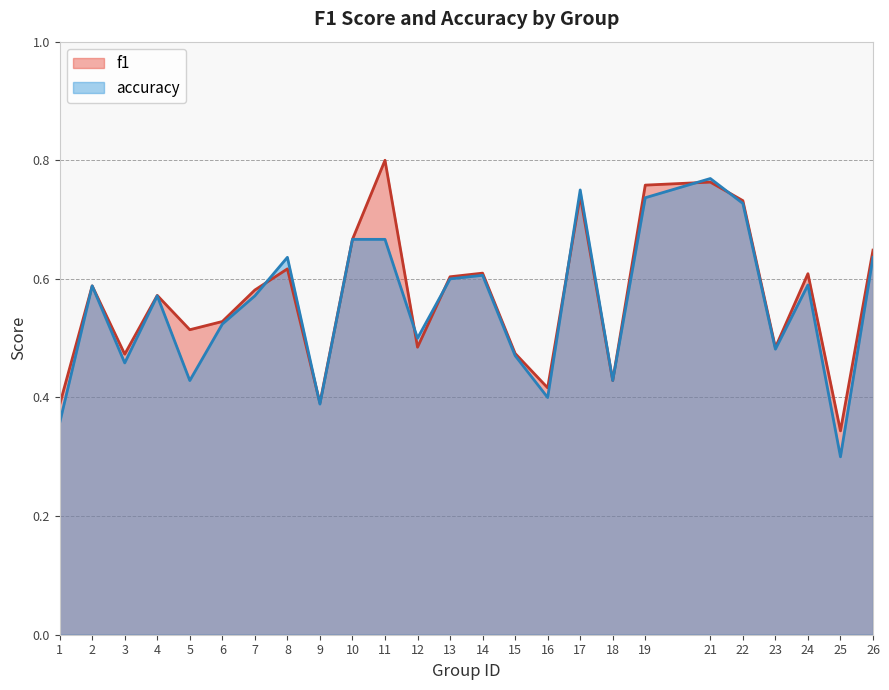

How many interior local valleys does the f1 series have?

8